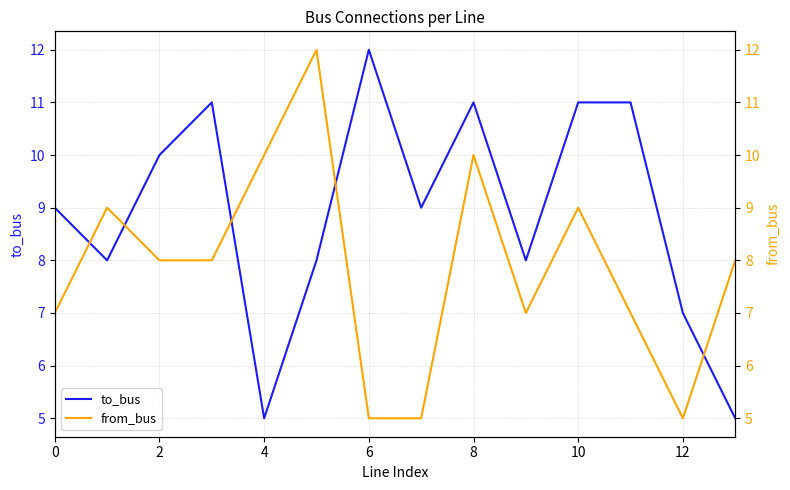

What is the minimum value for to_bus?

5